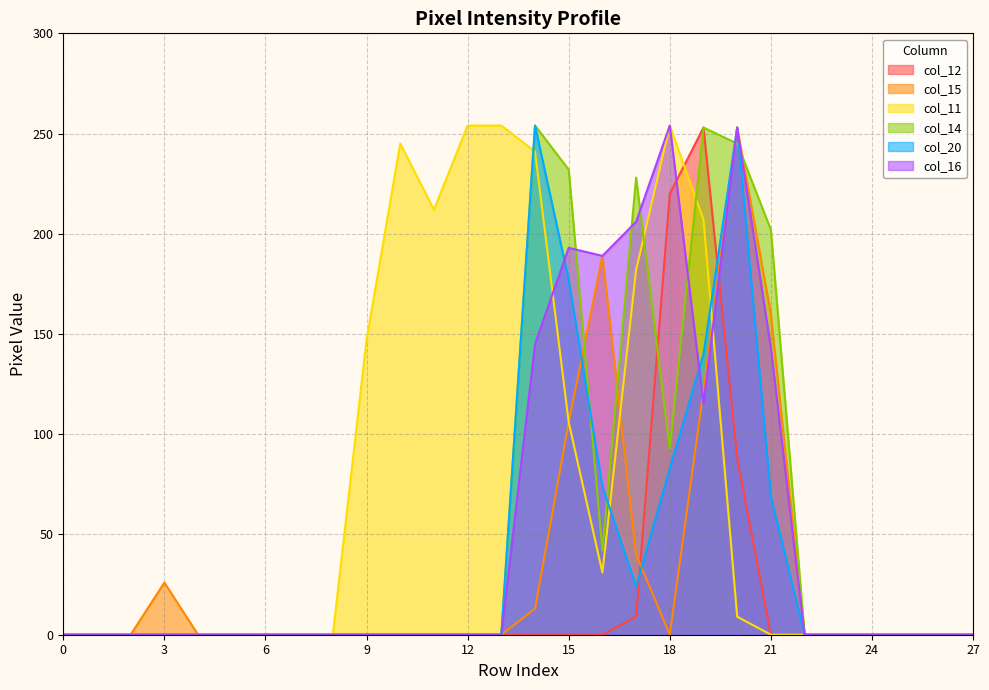

Between 6 and 7, which series saw the biggest shift?

col_12